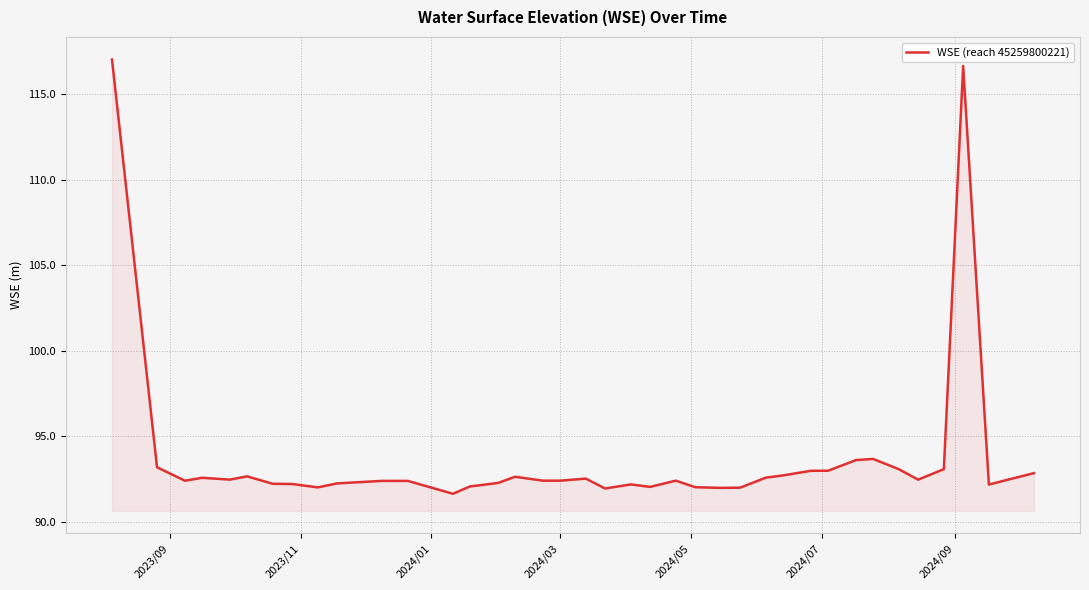

What is the difference between the second highest and second lowest values?

24.7